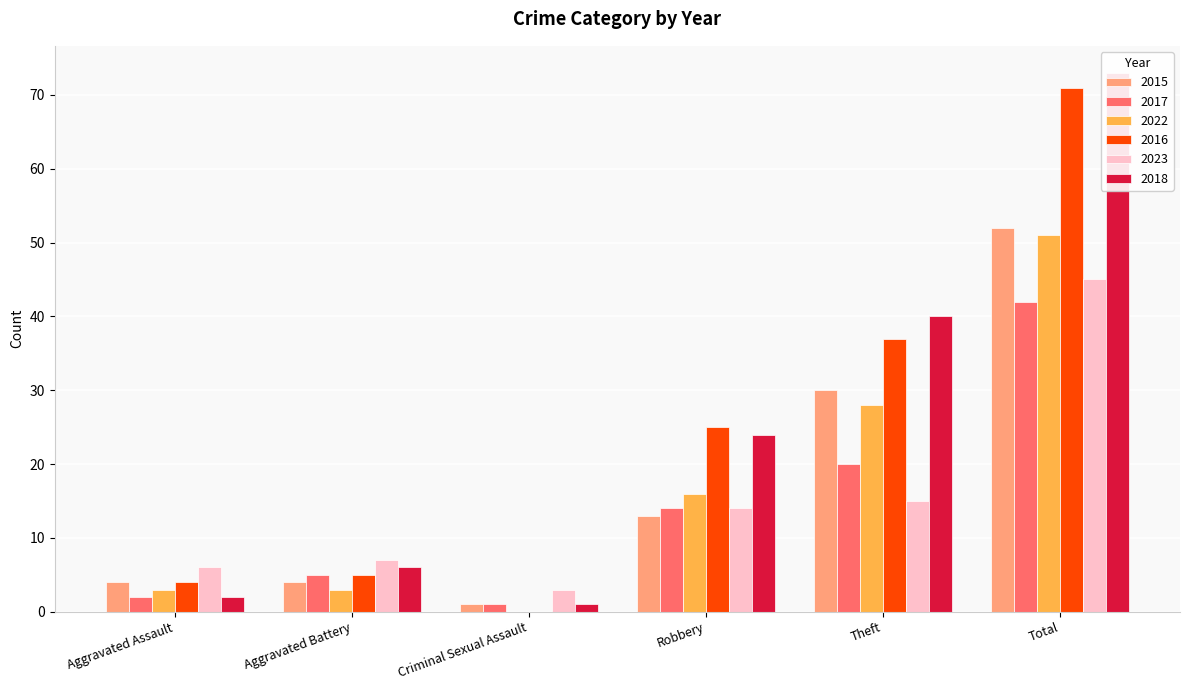

True or false: 2017 has a value of 14 at Robbery.

True